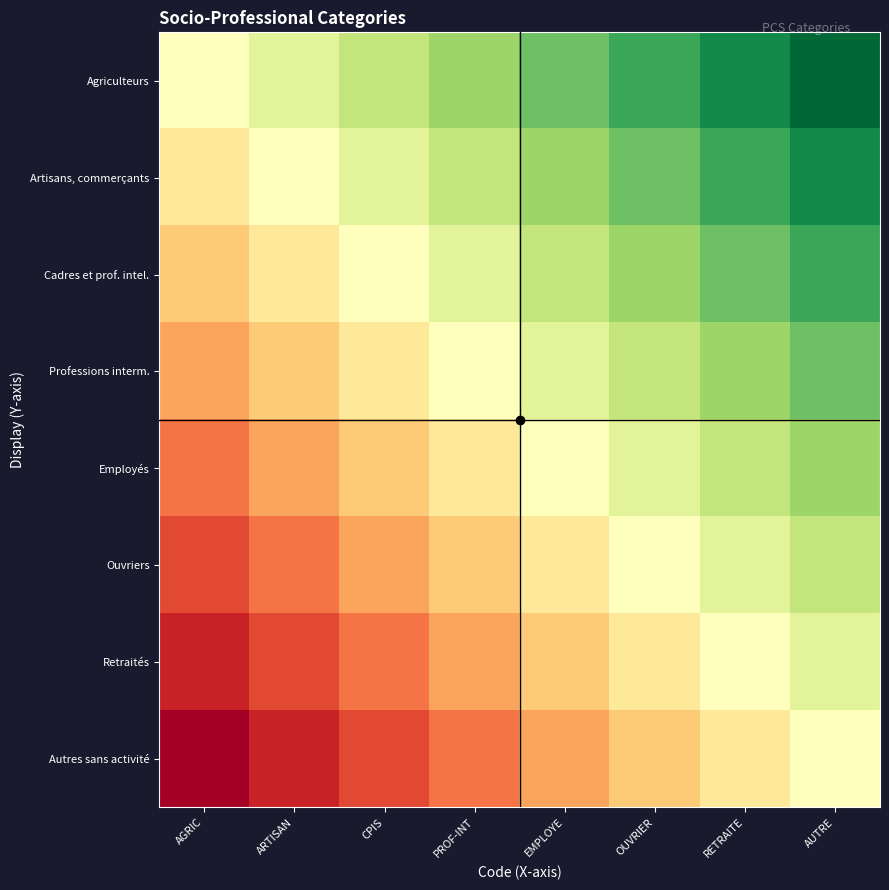

Reading right to left, what are all the values shown in this chart?

Agriculteurs: AUTRE=1.0	RETRAITE=0.9	OUVRIER=0.9	EMPLOYE=0.8	PROF-INT=0.7	CPIS=0.6	ARTISAN=0.6	AGRIC=0.5
Artisans, commerçants: AUTRE=0.9	RETRAITE=0.9	OUVRIER=0.8	EMPLOYE=0.7	PROF-INT=0.6	CPIS=0.6	ARTISAN=0.5	AGRIC=0.4
Cadres et prof. intel.: AUTRE=0.9	RETRAITE=0.8	OUVRIER=0.7	EMPLOYE=0.6	PROF-INT=0.6	CPIS=0.5	ARTISAN=0.4	AGRIC=0.4
Professions interm.: AUTRE=0.8	RETRAITE=0.7	OUVRIER=0.6	EMPLOYE=0.6	PROF-INT=0.5	CPIS=0.4	ARTISAN=0.4	AGRIC=0.3
Employés: AUTRE=0.7	RETRAITE=0.6	OUVRIER=0.6	EMPLOYE=0.5	PROF-INT=0.4	CPIS=0.4	ARTISAN=0.3	AGRIC=0.2
Ouvriers: AUTRE=0.6	RETRAITE=0.6	OUVRIER=0.5	EMPLOYE=0.4	PROF-INT=0.4	CPIS=0.3	ARTISAN=0.2	AGRIC=0.1
Retraités: AUTRE=0.6	RETRAITE=0.5	OUVRIER=0.4	EMPLOYE=0.4	PROF-INT=0.3	CPIS=0.2	ARTISAN=0.1	AGRIC=0.1
Autres sans activité: AUTRE=0.5	RETRAITE=0.4	OUVRIER=0.4	EMPLOYE=0.3	PROF-INT=0.2	CPIS=0.1	ARTISAN=0.1	AGRIC=0.0